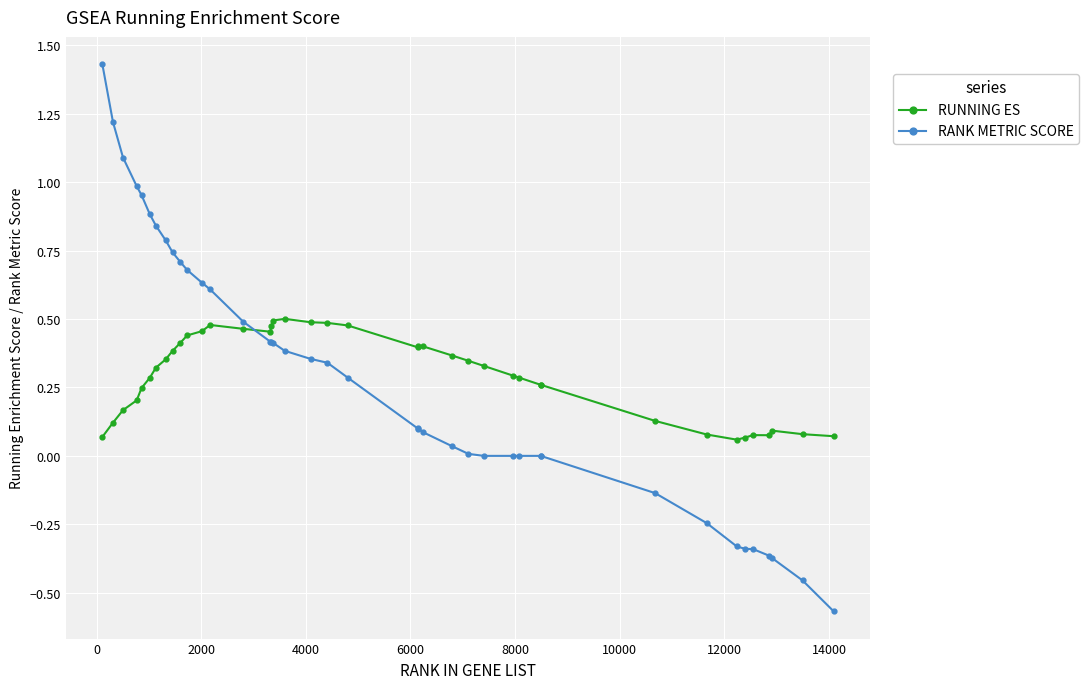

True or false: RUNNING ES has more than 1 interior local peaks.

True